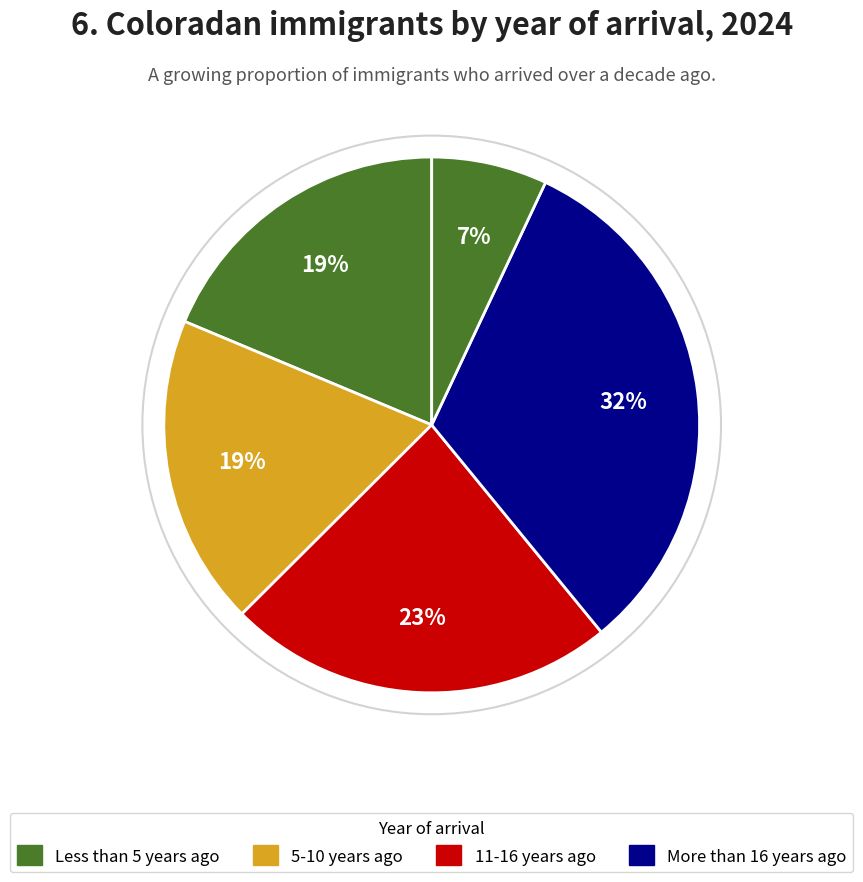

How many segments does this pie chart have?

5